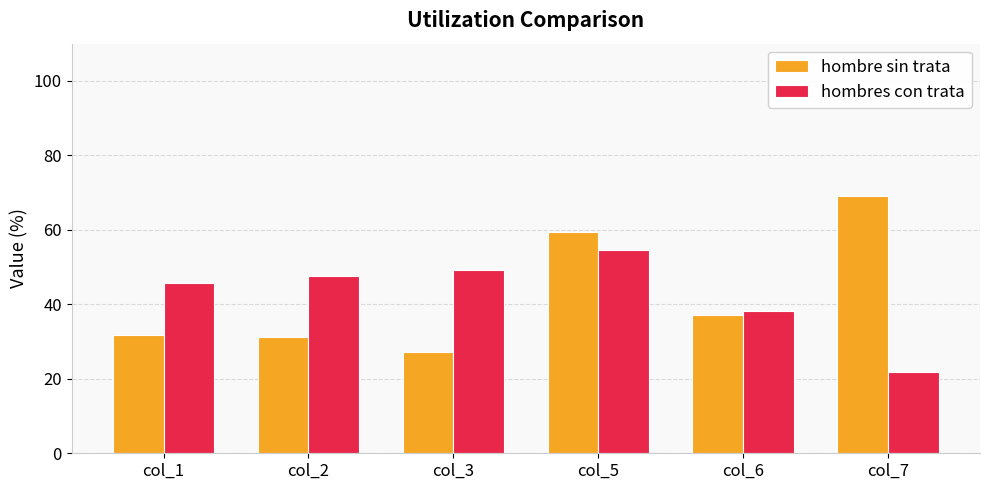

Rank the series at col_2 from lowest to highest value.

hombre sin trata, hombres con trata